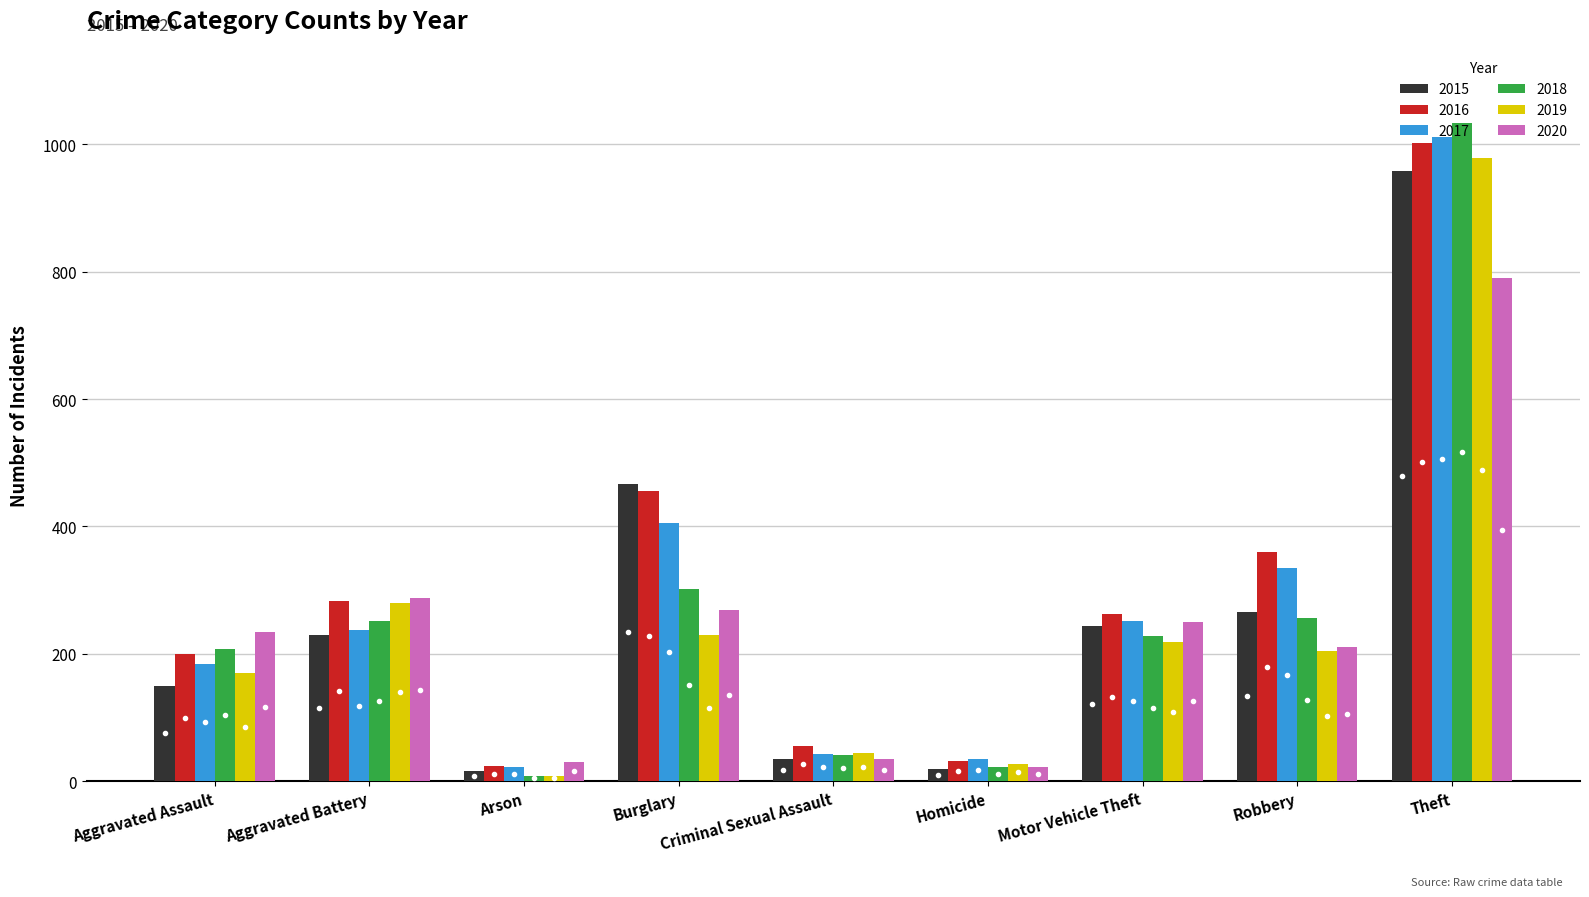

Which series has the widest spread of values?

2018